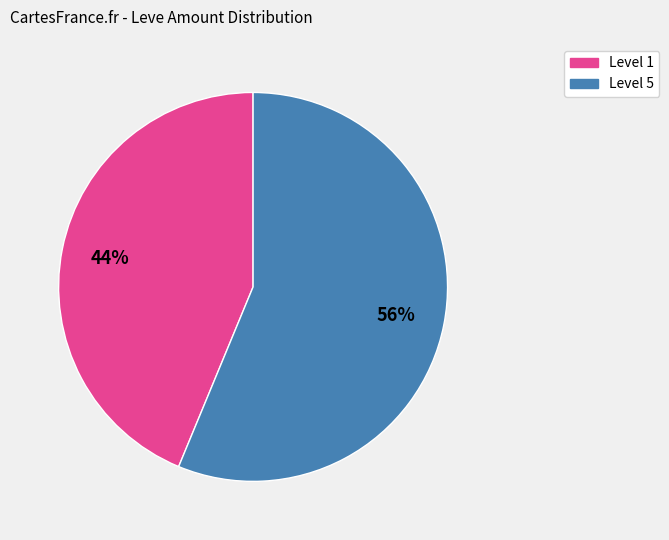

Does any single category account for the majority?

Yes